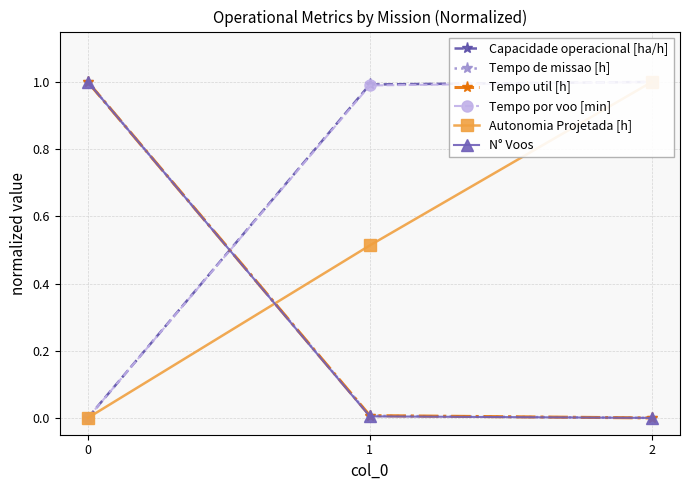

What is the difference between the highest and lowest values at 2?

1.0